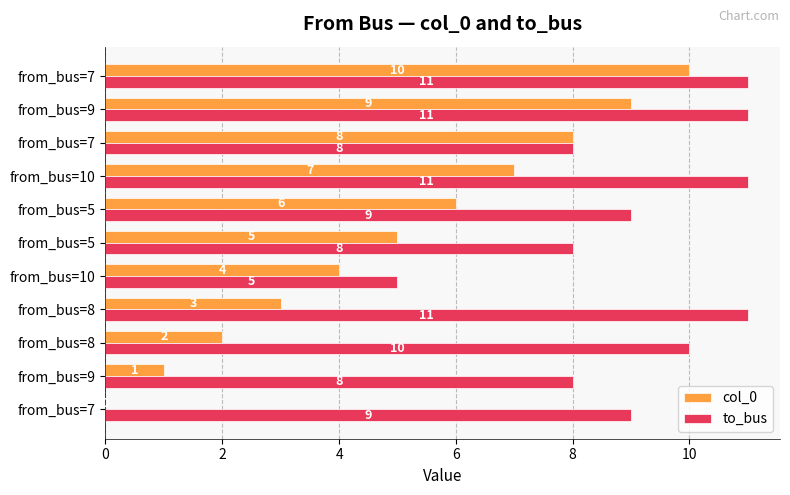

How many series are shown in this chart?

2